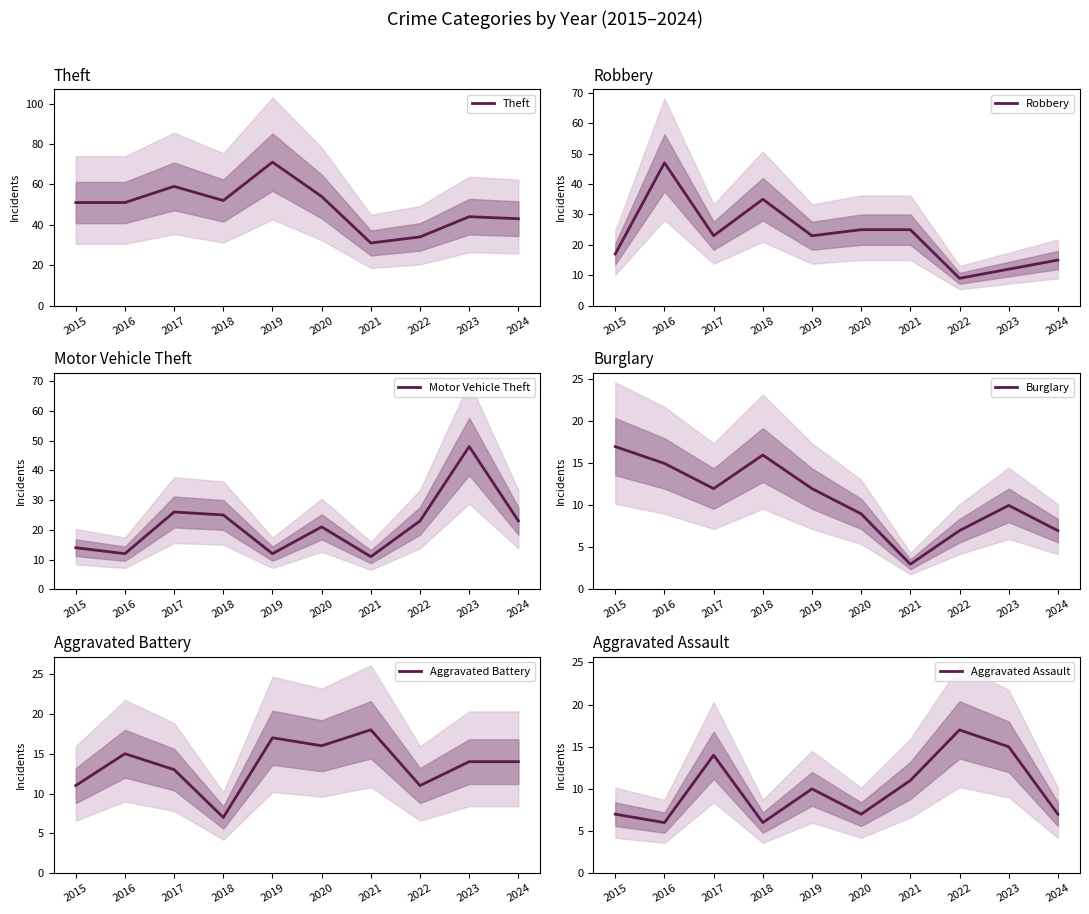

Which has a higher value, 2017 or 2022?

2017